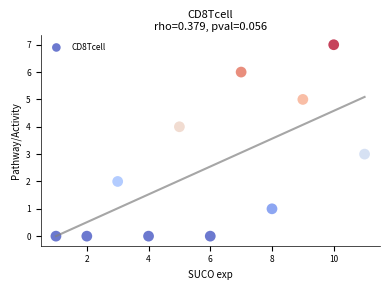

What is the range of Y values (max minus min)?

7